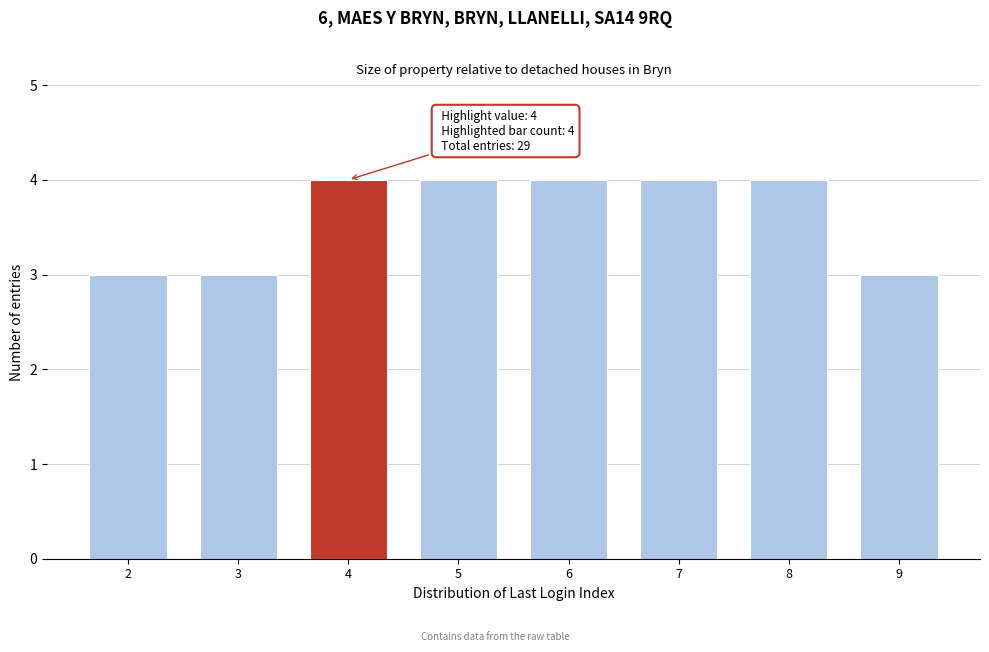

Reading left to right, extract all data points from this chart.

2=3	3=3	4=4	5=4	6=4	7=4	8=4	9=3